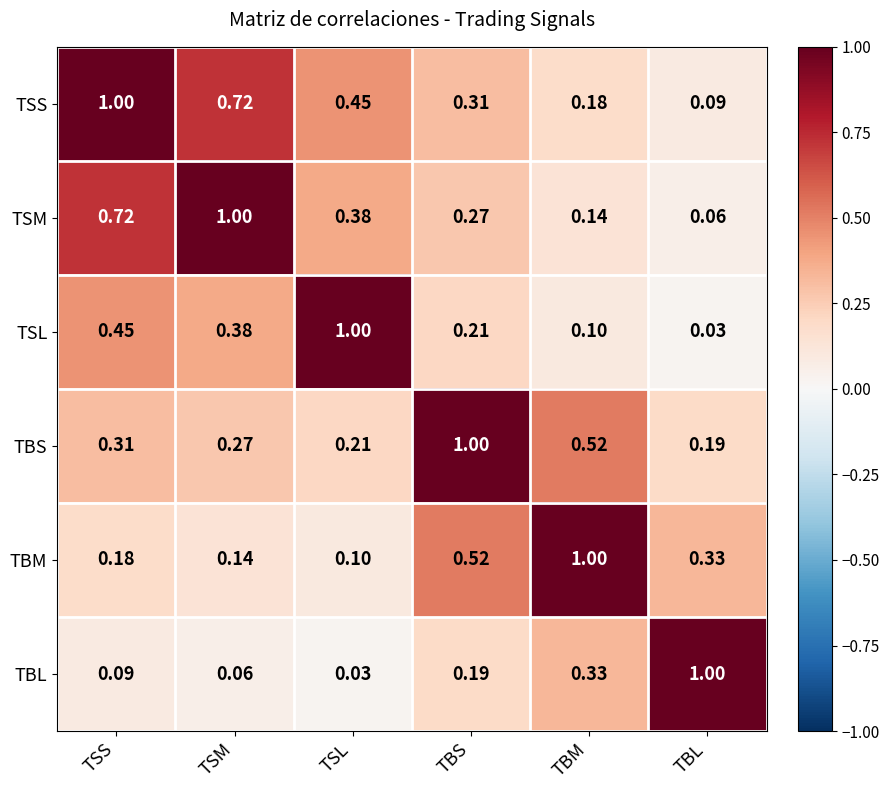

Which category has the lowest value in the TBM series?

TSL